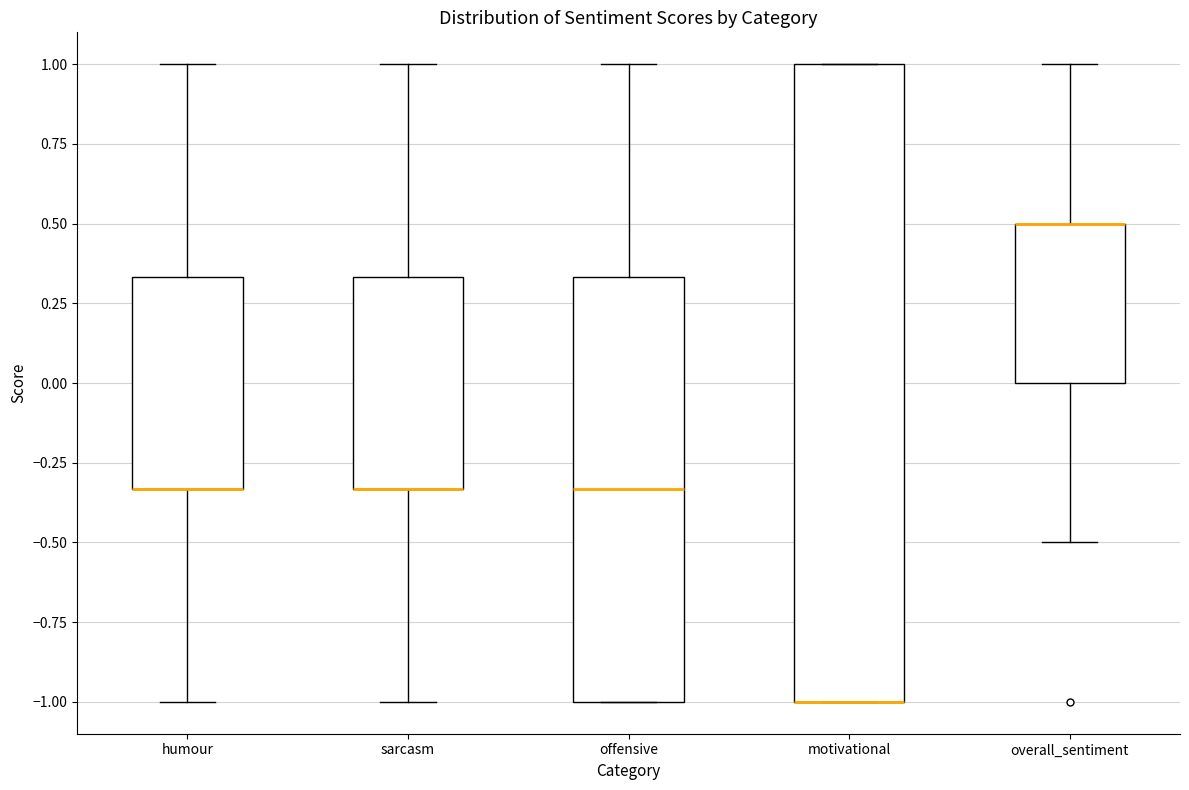

Reading left to right, read every box against the y-axis: the position of its median line, the range the box covers, and the ends of its whiskers. The values are not printed on the chart, so give them approximately, as read against the axis.

humour: median -0.35 (drawn on the box's lower edge), box -0.35 to 0.35, whiskers -1.00 to 1.00
sarcasm: median -0.35 (drawn on the box's lower edge), box -0.35 to 0.35, whiskers -1.00 to 1.00
offensive: median -0.35, box -1.00 to 0.35, whiskers -1.00 to 1.00
motivational: median -1.00 (drawn on the box's lower edge), box -1.00 to 1.00, whiskers -1.00 to 1.00
overall_sentiment: median 0.50 (drawn on the box's upper edge), box 0.00 to 0.50, whiskers -0.50 to 1.00